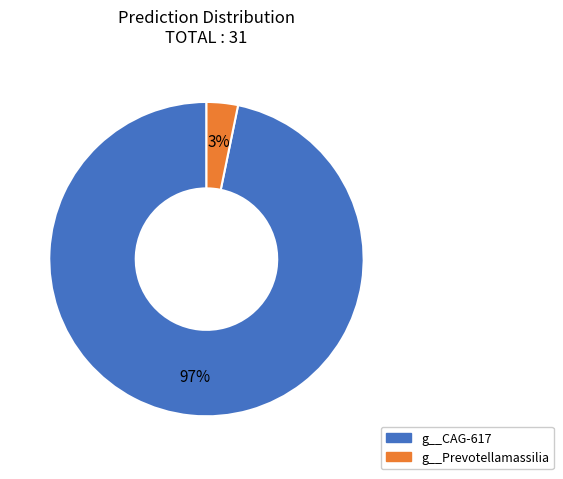

To the nearest percent, what is the difference between the largest and smallest slice percentages?

94%